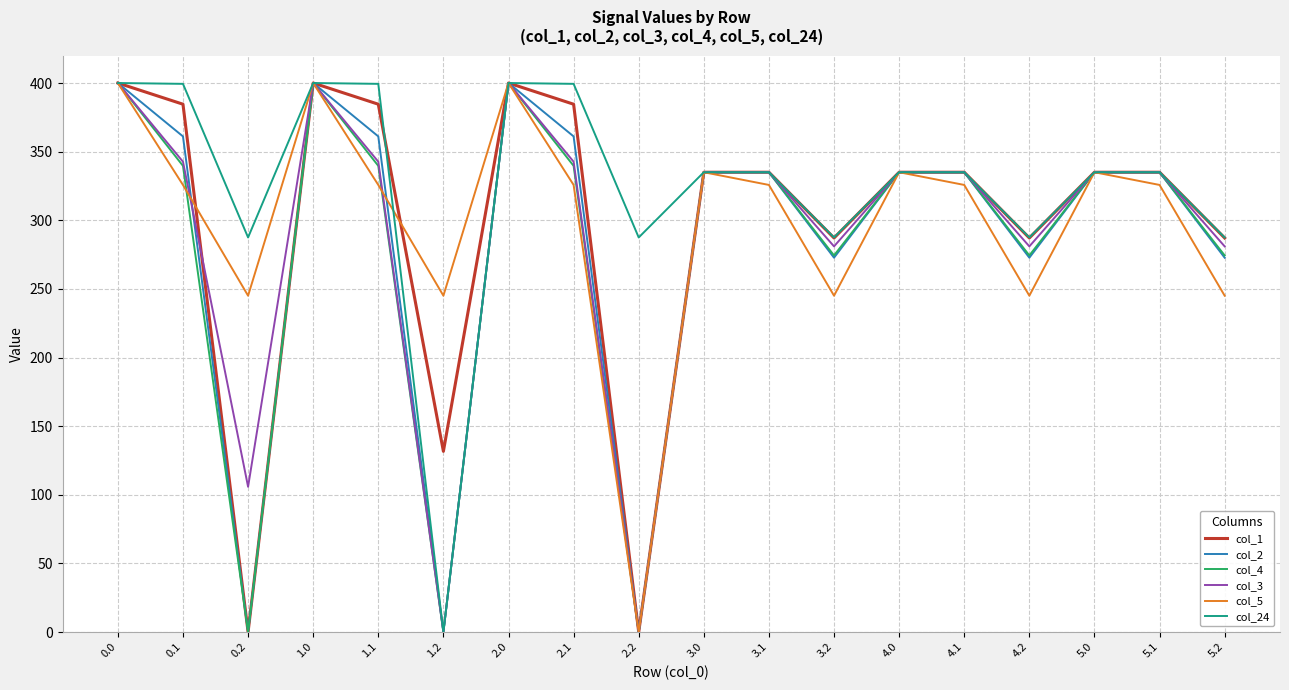

Is it true that col_1 equals 400.0 at 0.0?

True